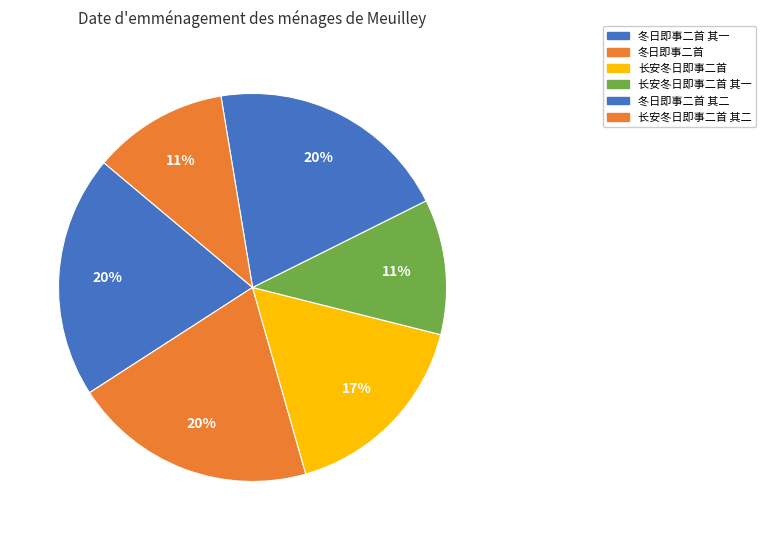

What percentage is NOT represented by 长安冬日即事二首 其二?

88.7%